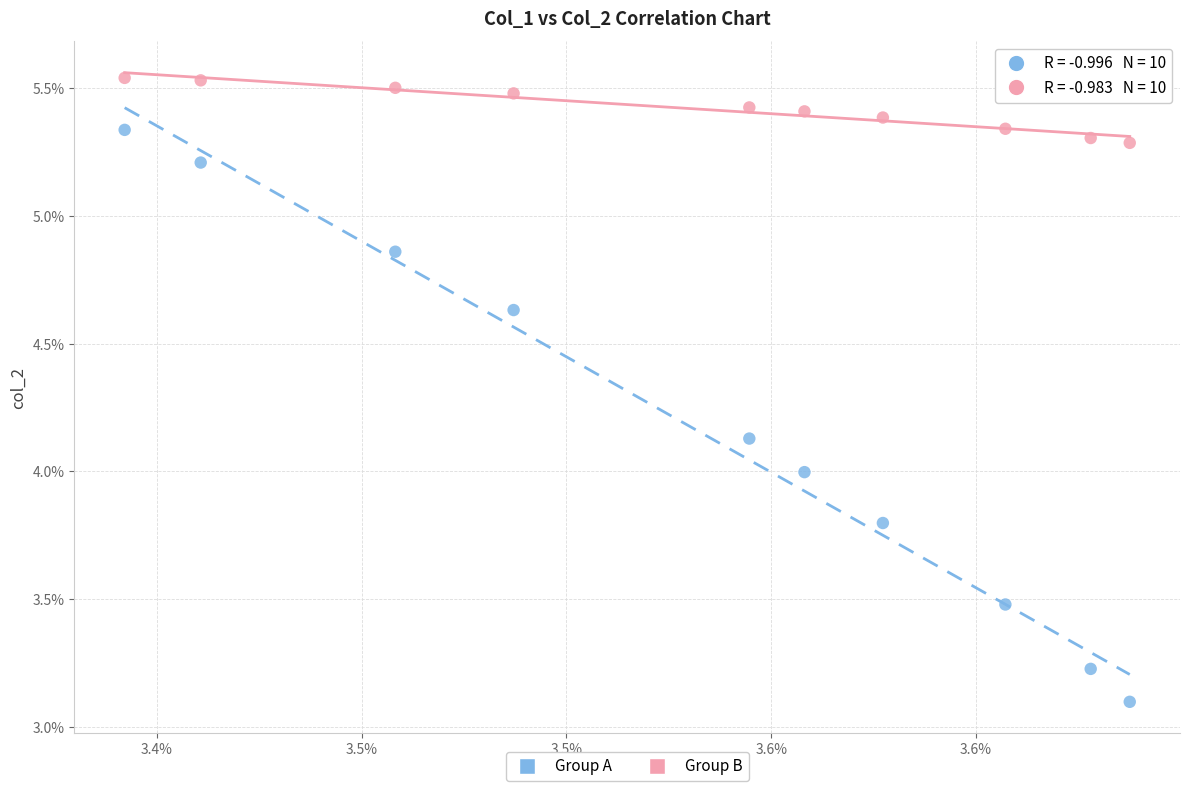

Which series reaches the maximum Y coordinate?

Group B